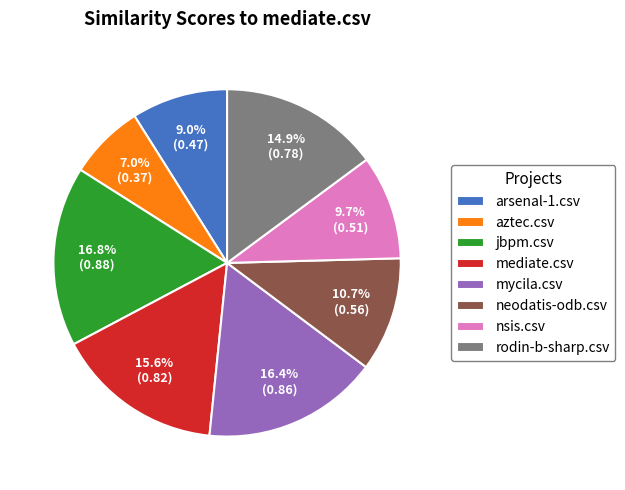

What is the smallest slice in the pie chart?

aztec.csv